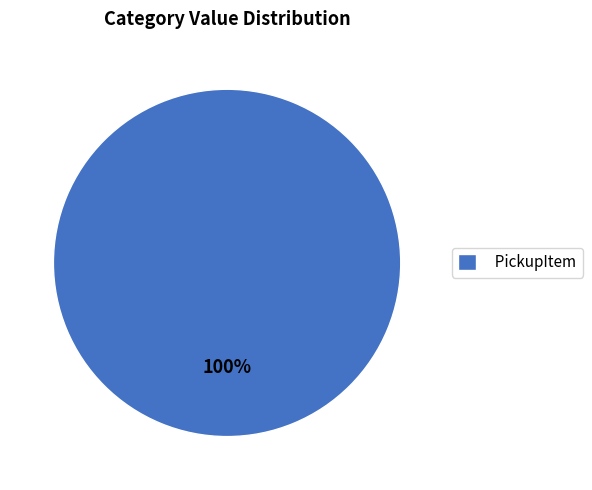

What is the majority slice?

PickupItem